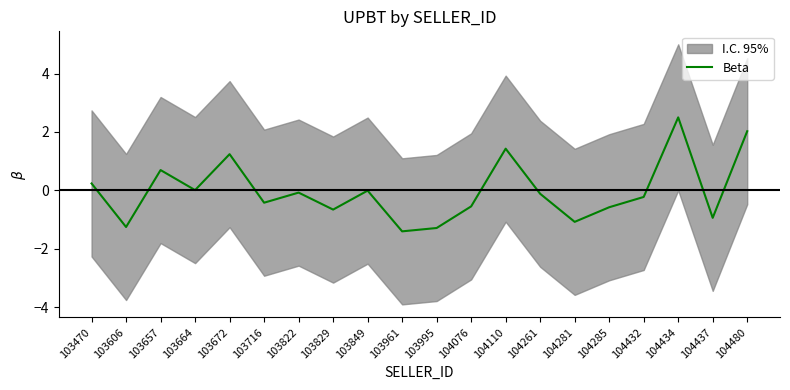

How many lines are shown in the chart?

1